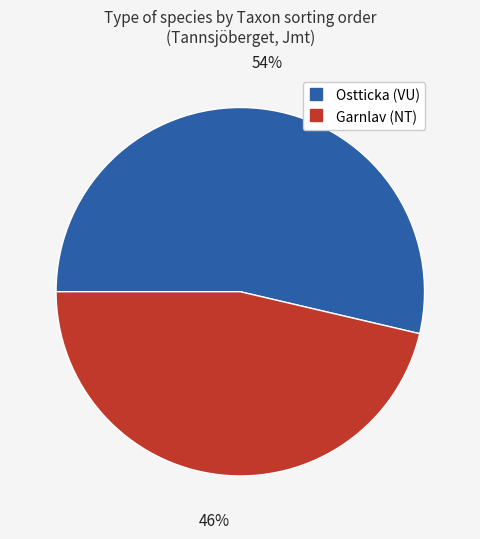

Does any single category account for the majority?

Yes